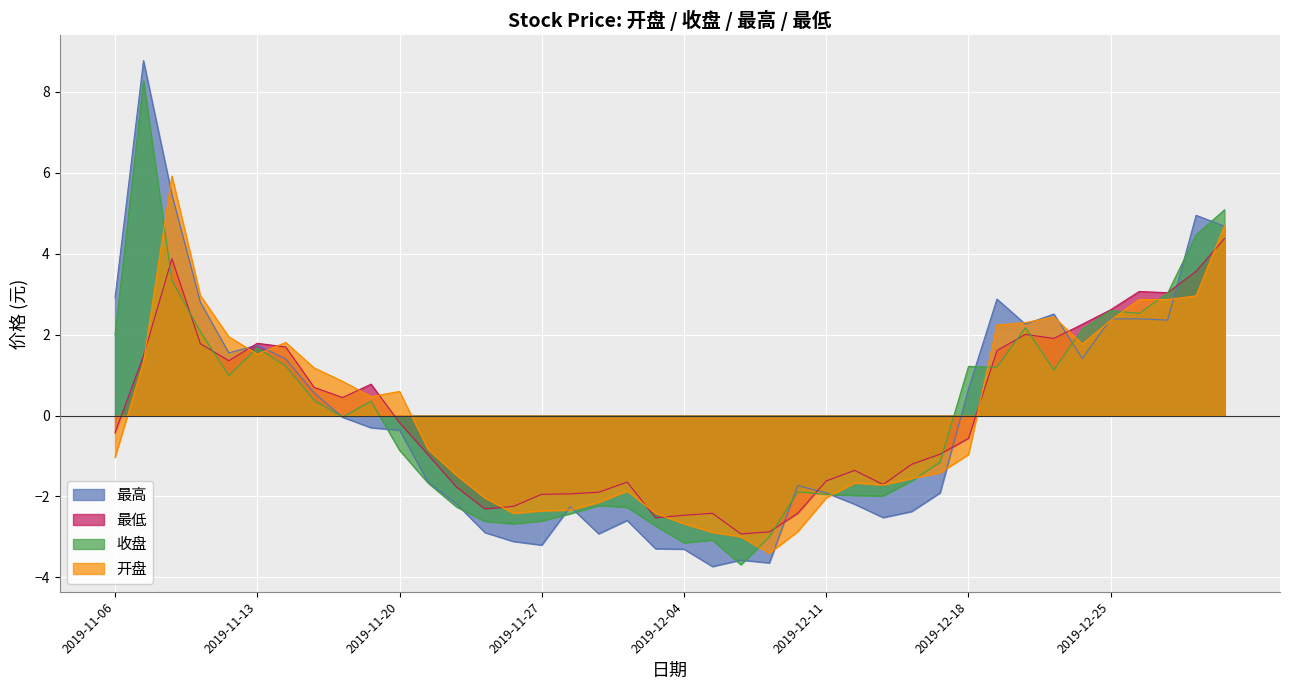

Where do 最低 and 开盘 first cross each other?

2019-11-07 and 2019-11-08